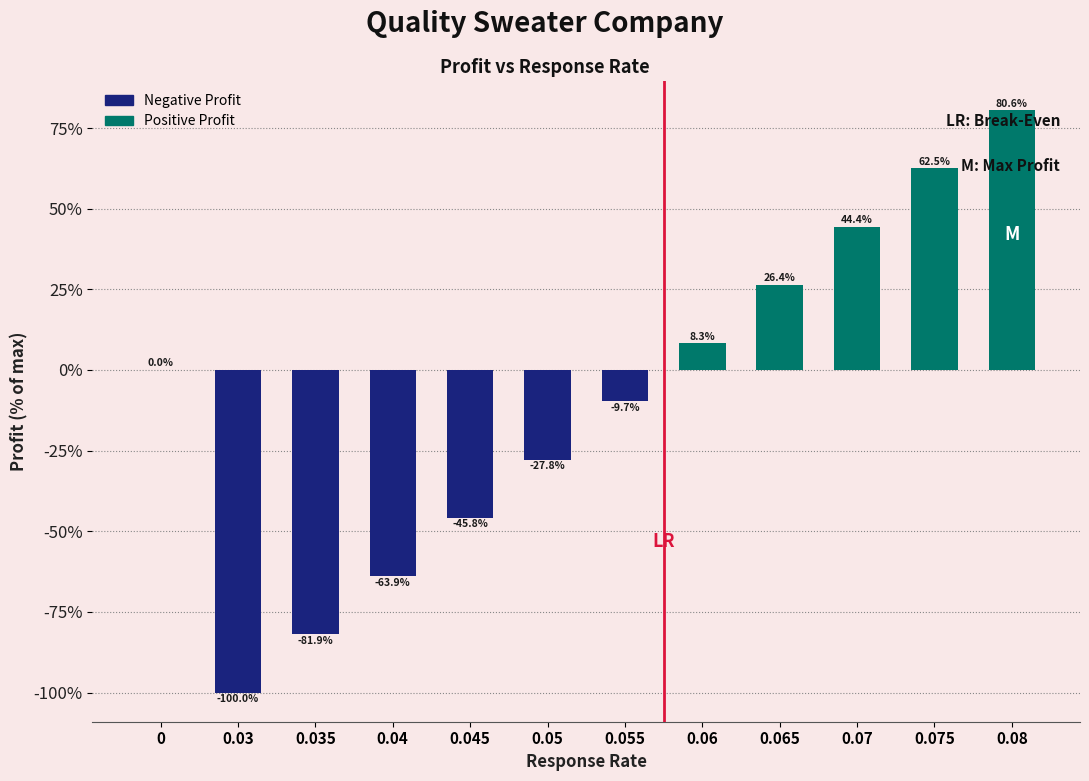

Reading right to left, transcribe all the data shown in this chart.

0.08=80.6	0.075=62.5	0.07=44.4	0.065=26.4	0.06=8.3	0.055=-9.7	0.05=-27.8	0.045=-45.8	0.04=-63.9	0.035=-81.9	0.03=-100.0	0=0.0